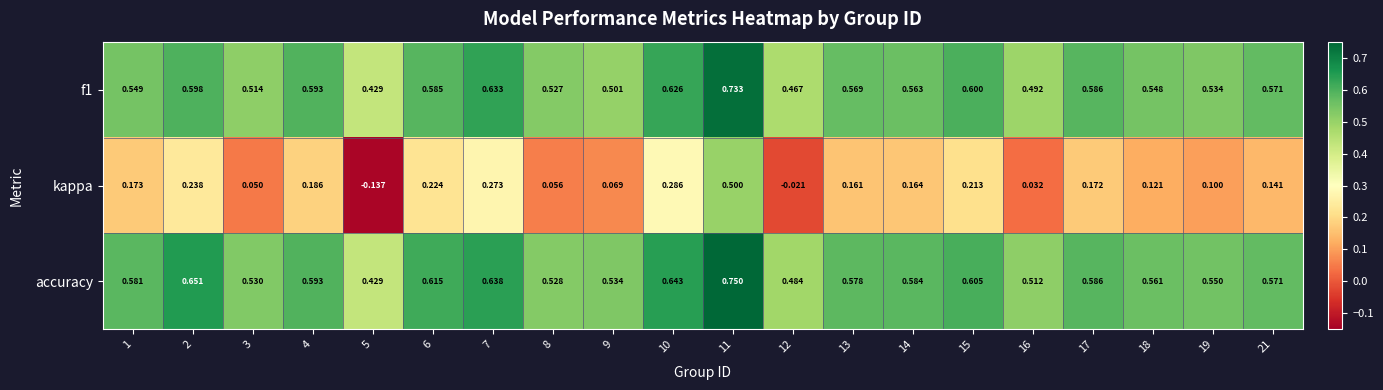

Which series has the largest total across all categories?

accuracy